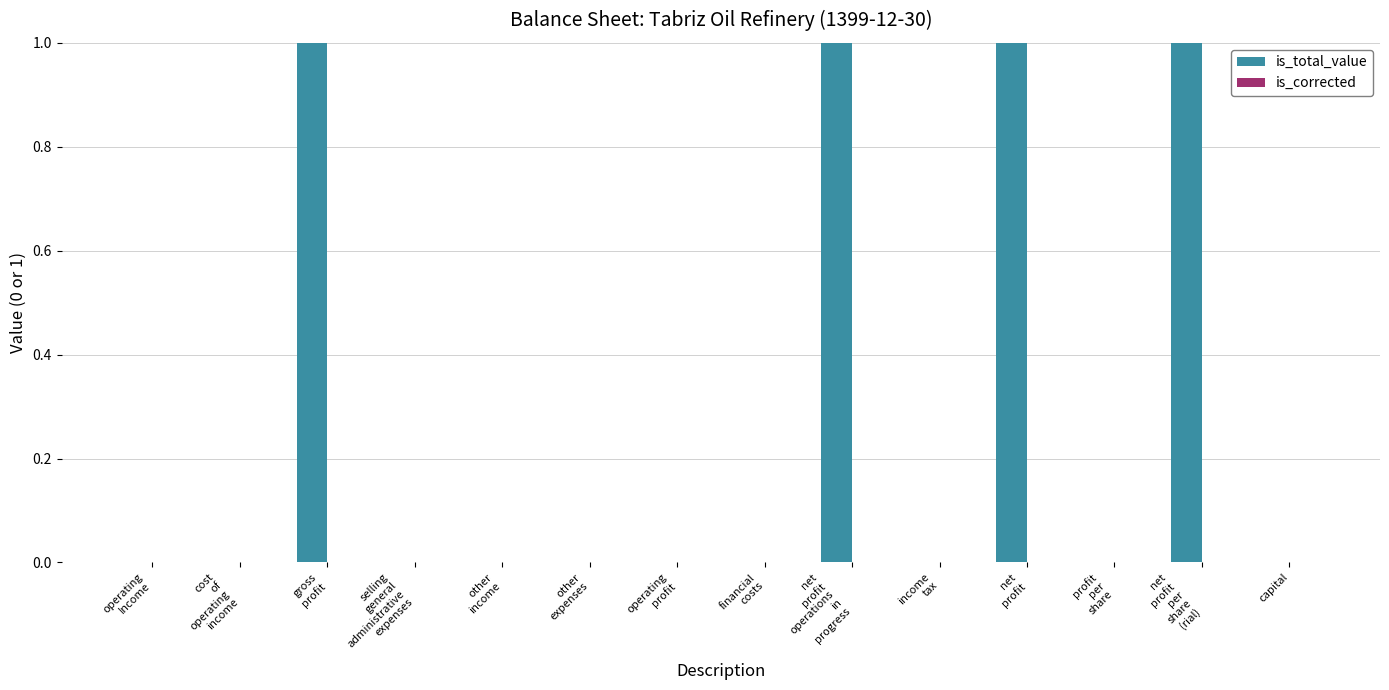

What is the sum of all values?

4